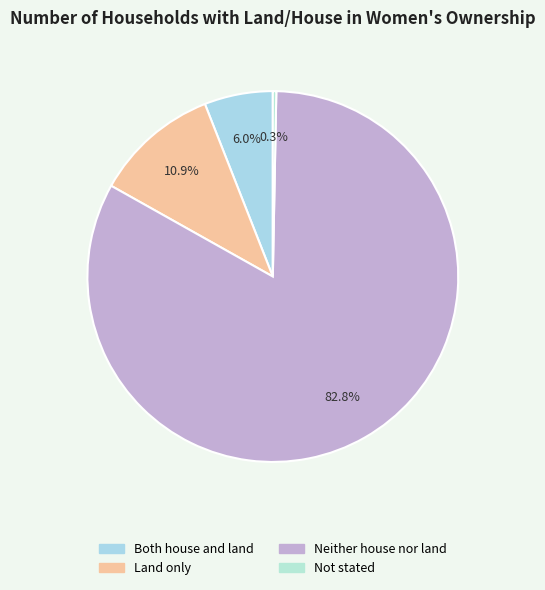

Rank the categories by value from highest to lowest.

Neither house nor land, Land only, Both house and land, Not stated